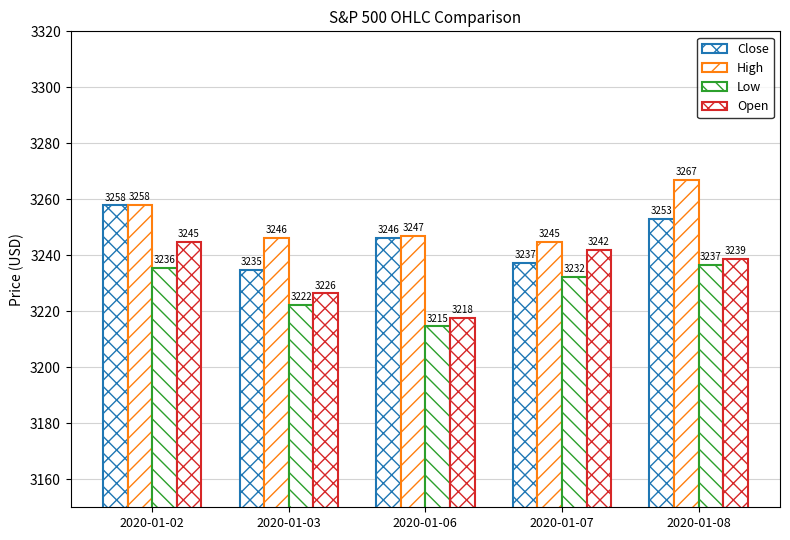

How many values in the Open series are below 3238?

2